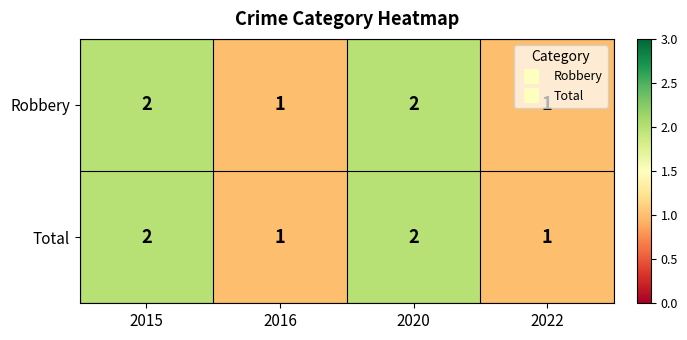

What is the sum of the Total values at 2020 and 2022?

3